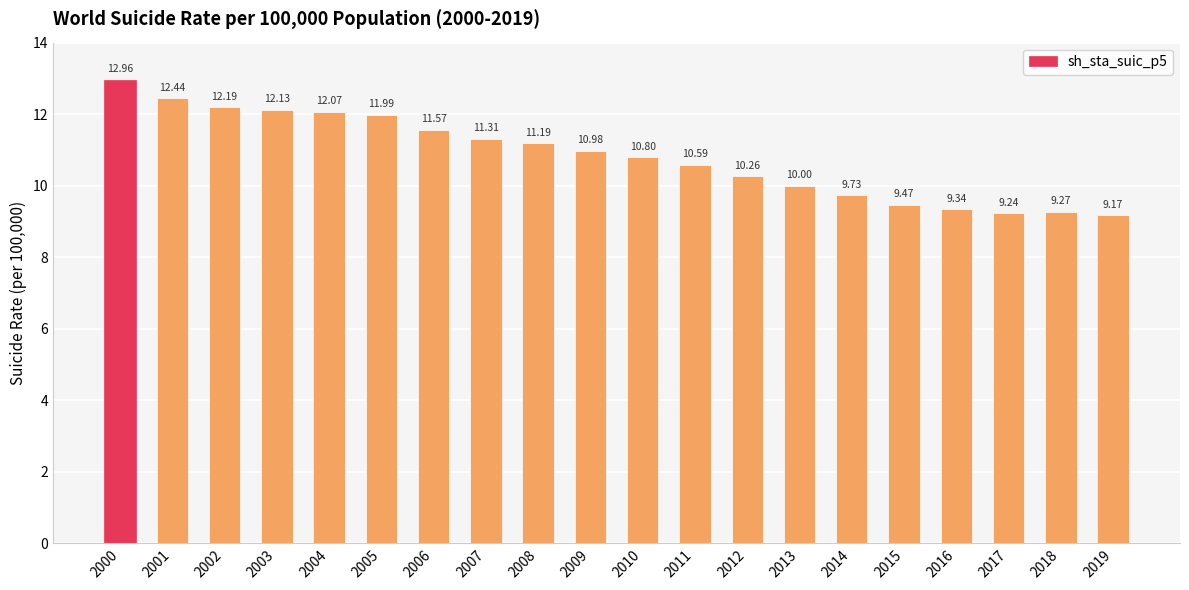

At which category does the chart reach its peak across all series?

2000